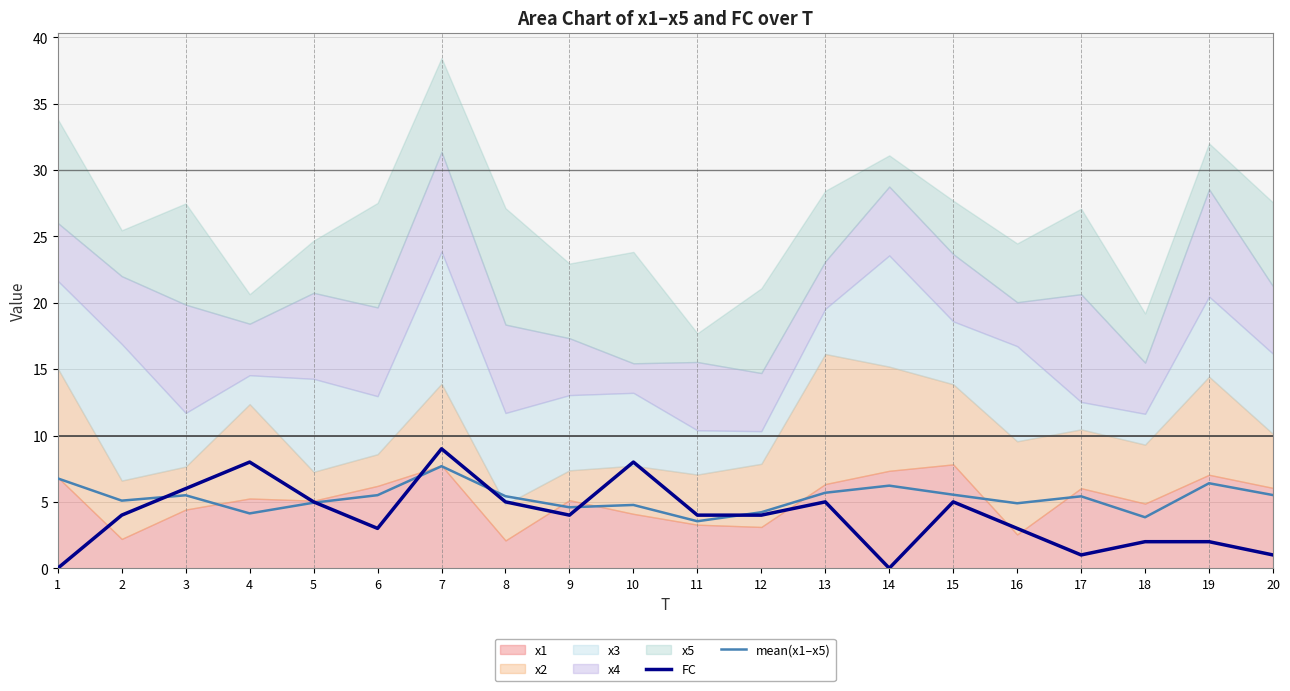

Is the value of mean(x1–x5) at 16 greater than the value of FC at 6?

Yes